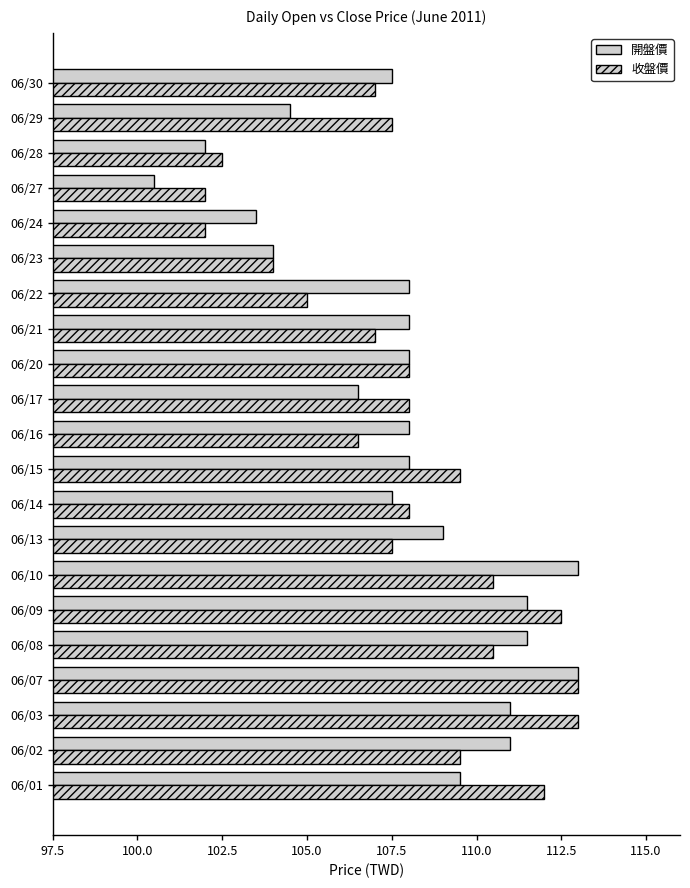

Count the number of data series in this chart.

2